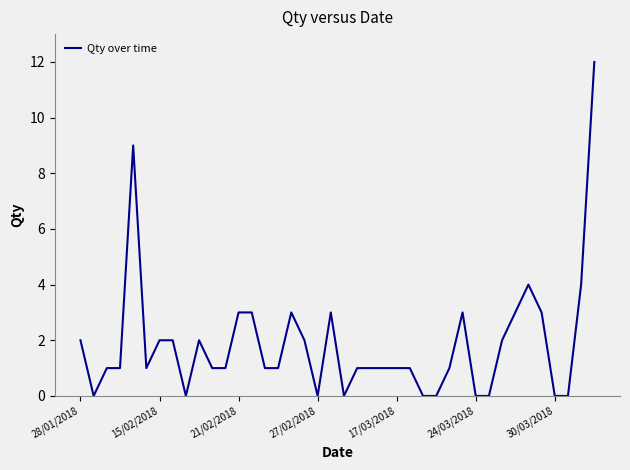

What is the difference between the maximum and minimum values?

12